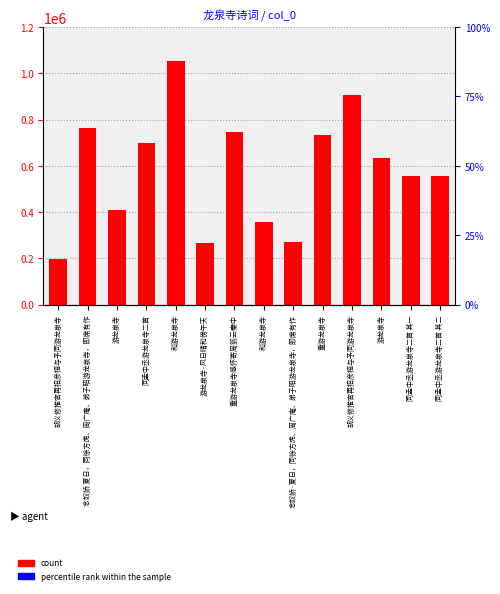

Reading left to right, what are all the values shown in this chart?

胡义修推官再招彦桓与予同游龙泉寺=198352	念奴娇 夏日，同徐方虎、周广庵、弟子昭游龙泉寺，即席有作=764131	游龙泉寺=410744	同孟中丞游龙泉寺二首=698528	和游龙泉寺=1052486	游龙泉寺·风日晴和傍午天=264810	重游龙泉寺感怀寄周箌云秦中=744531	和游龙泉寺=355166	念奴娇·夏日，同徐方虎、周广庵、弟子昭游龙泉寺，即席有作=270668	重游龙泉寺=733021	胡义修推官再招彦桓与予同游龙泉寺=906863	游龙泉寺=632373	同孟中丞游龙泉寺二首 其一=555982	同孟中丞游龙泉寺二首 其二=555983